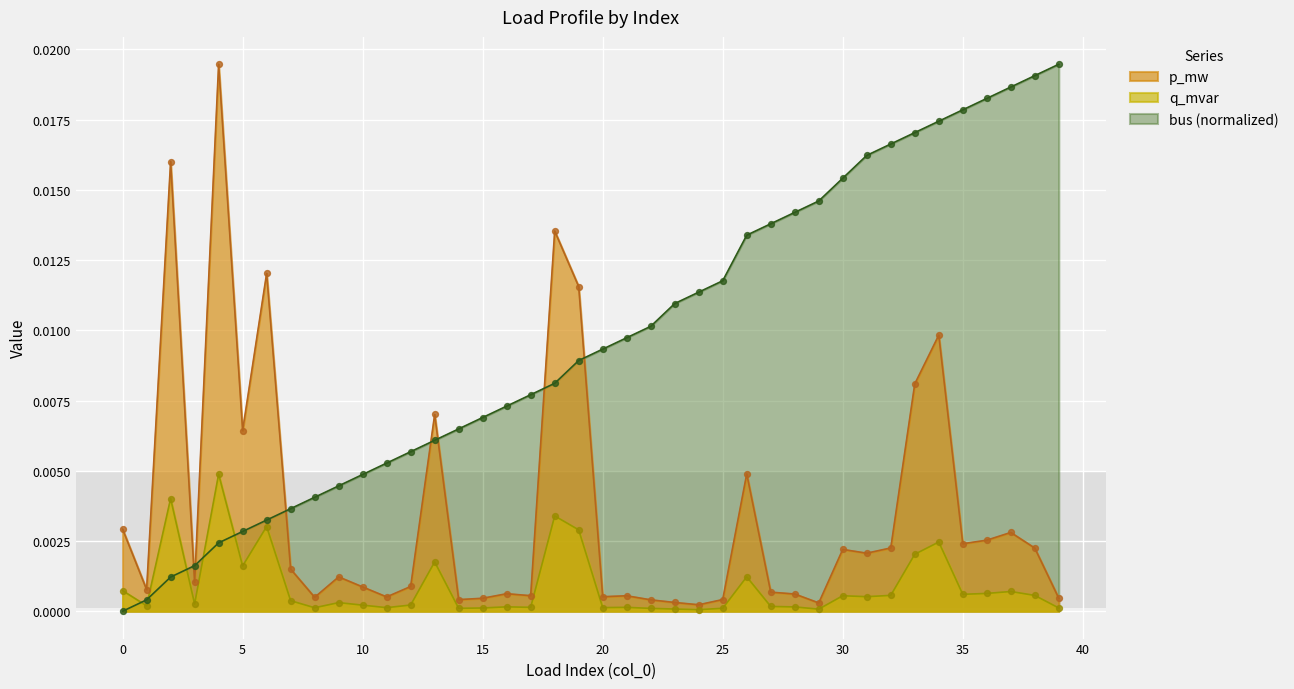

Which series reaches the minimum Y coordinate?

bus